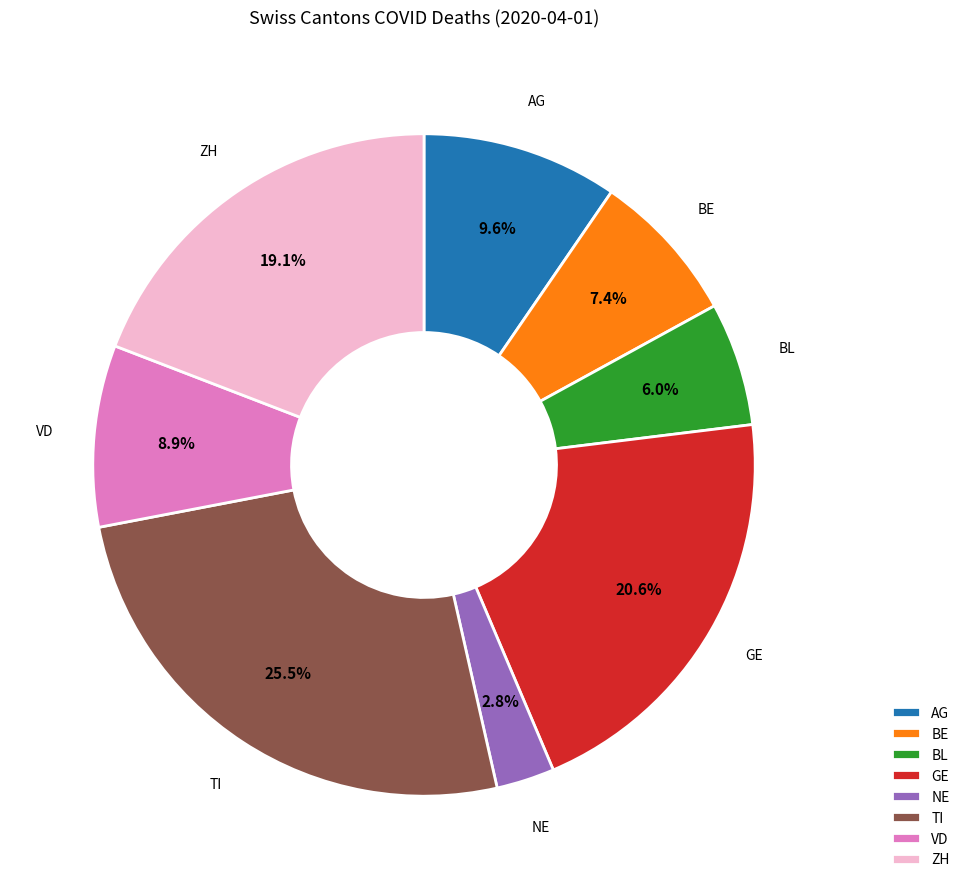

Count the number of slices in the pie.

8